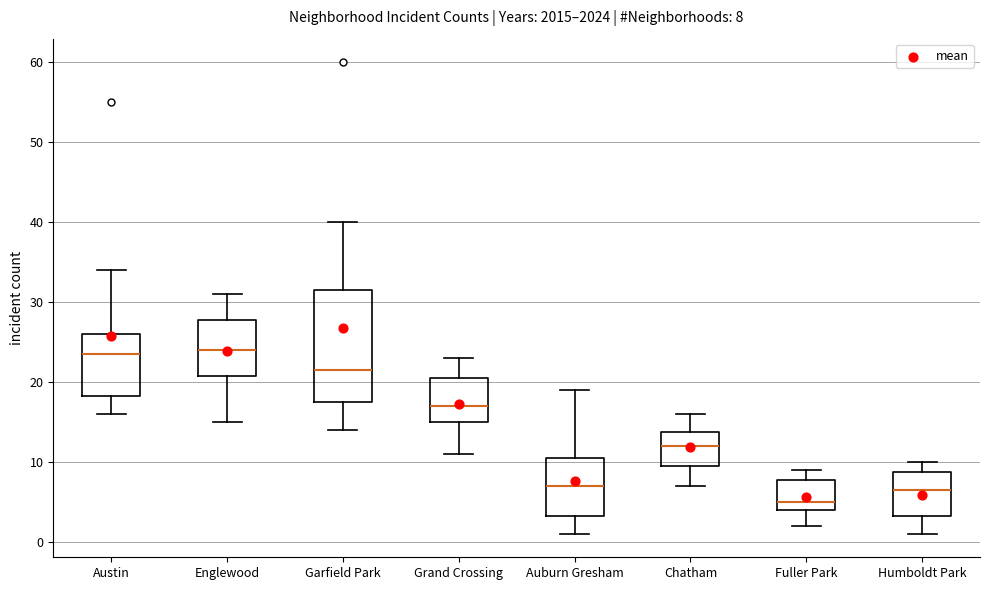

Comparing the boxes themselves (not the whiskers), which one is the tallest?

Garfield Park